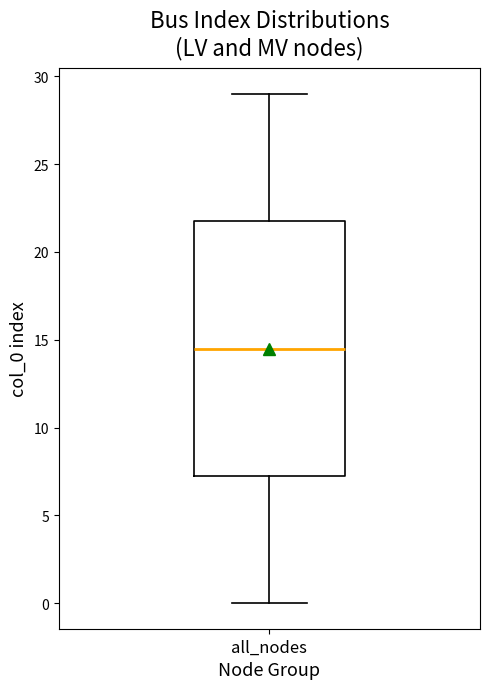

Where does the lower whisker of the box for all_nodes end on the y-axis? The values are not printed on the chart, so give them approximately, as read against the axis.

0.0